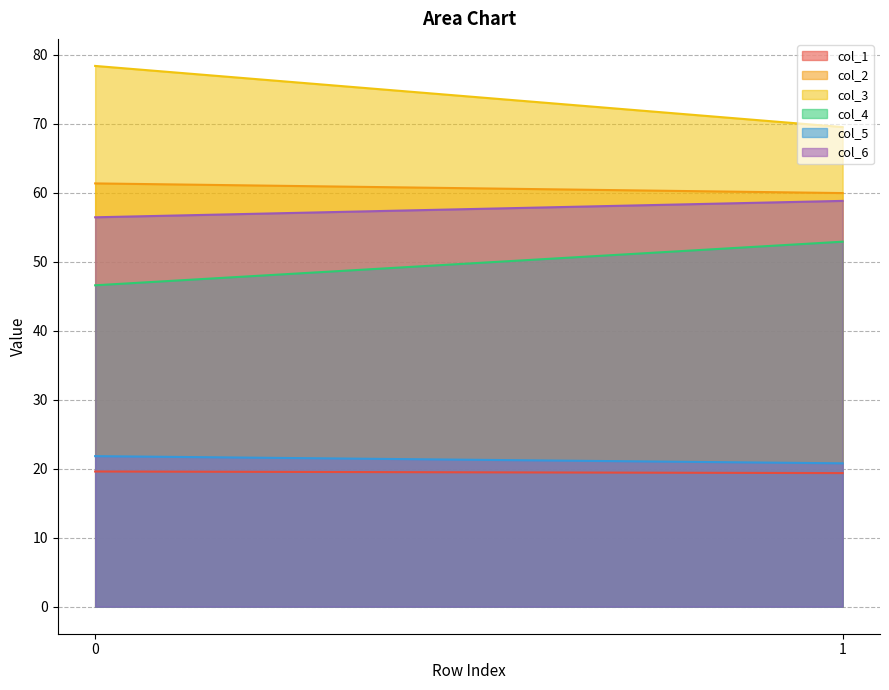

Reading left to right, list all the values displayed in this chart.

col_1: 0=19.6	1=19.4
col_2: 0=61.4	1=60.0
col_3: 0=78.4	1=69.5
col_4: 0=46.6	1=52.9
col_5: 0=21.8	1=20.8
col_6: 0=56.5	1=58.8